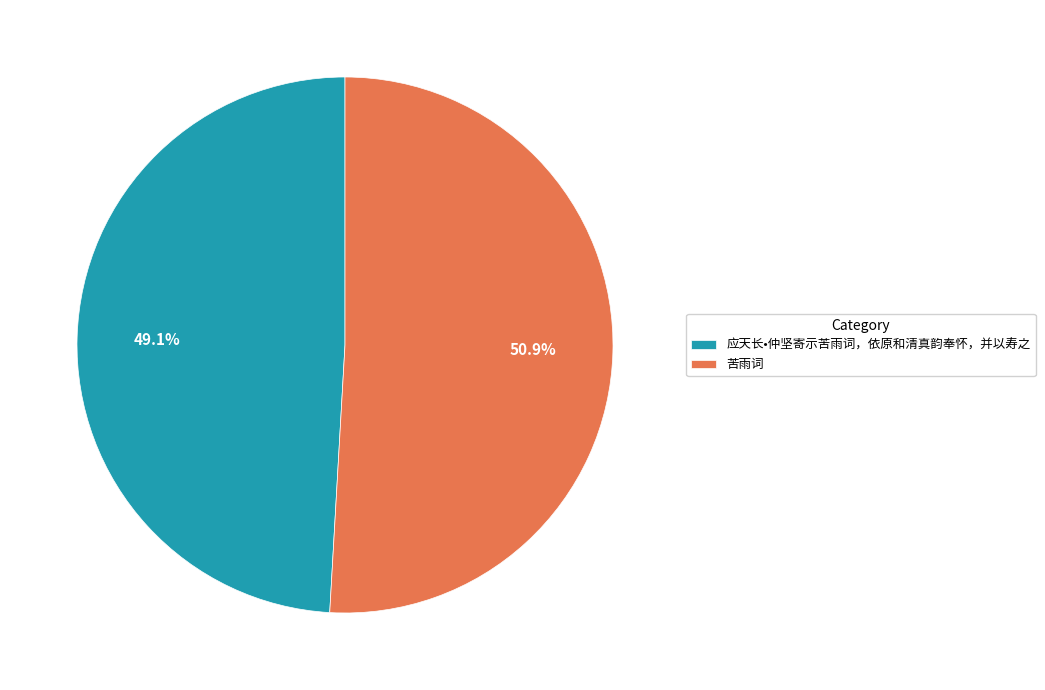

How many segments does this pie chart have?

2